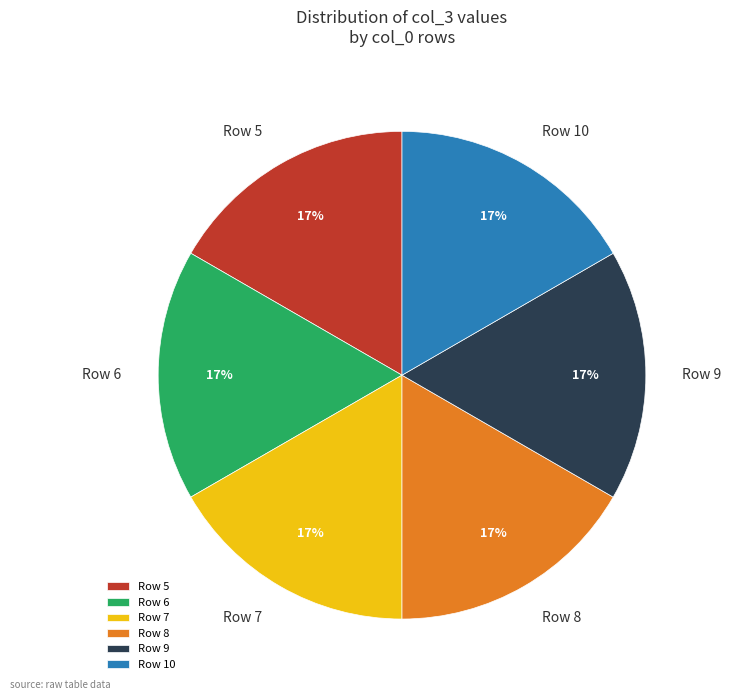

To the nearest percent, what is the combined percentage of Row 7 and Row 9?

33%